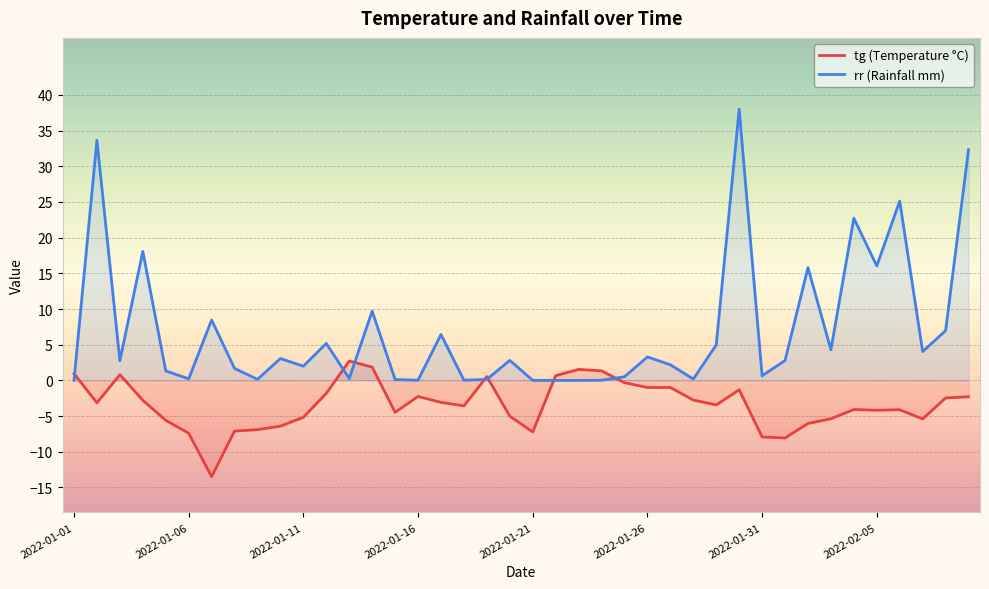

At which category is the sum across all series the highest?

29